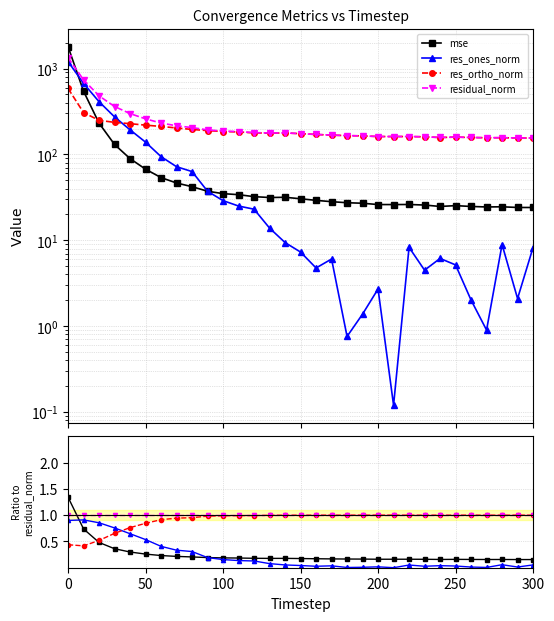

At how many categories does at least one series exceed 0?

31